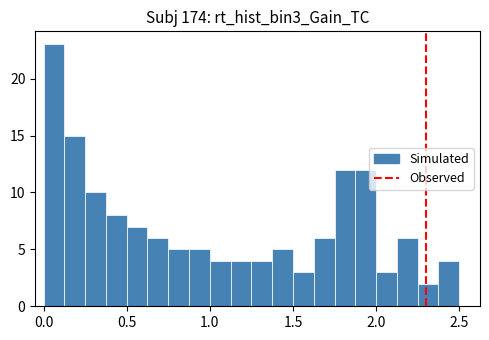

Read against the x-axis, roughly where is the centre of the tallest bar?

0.05